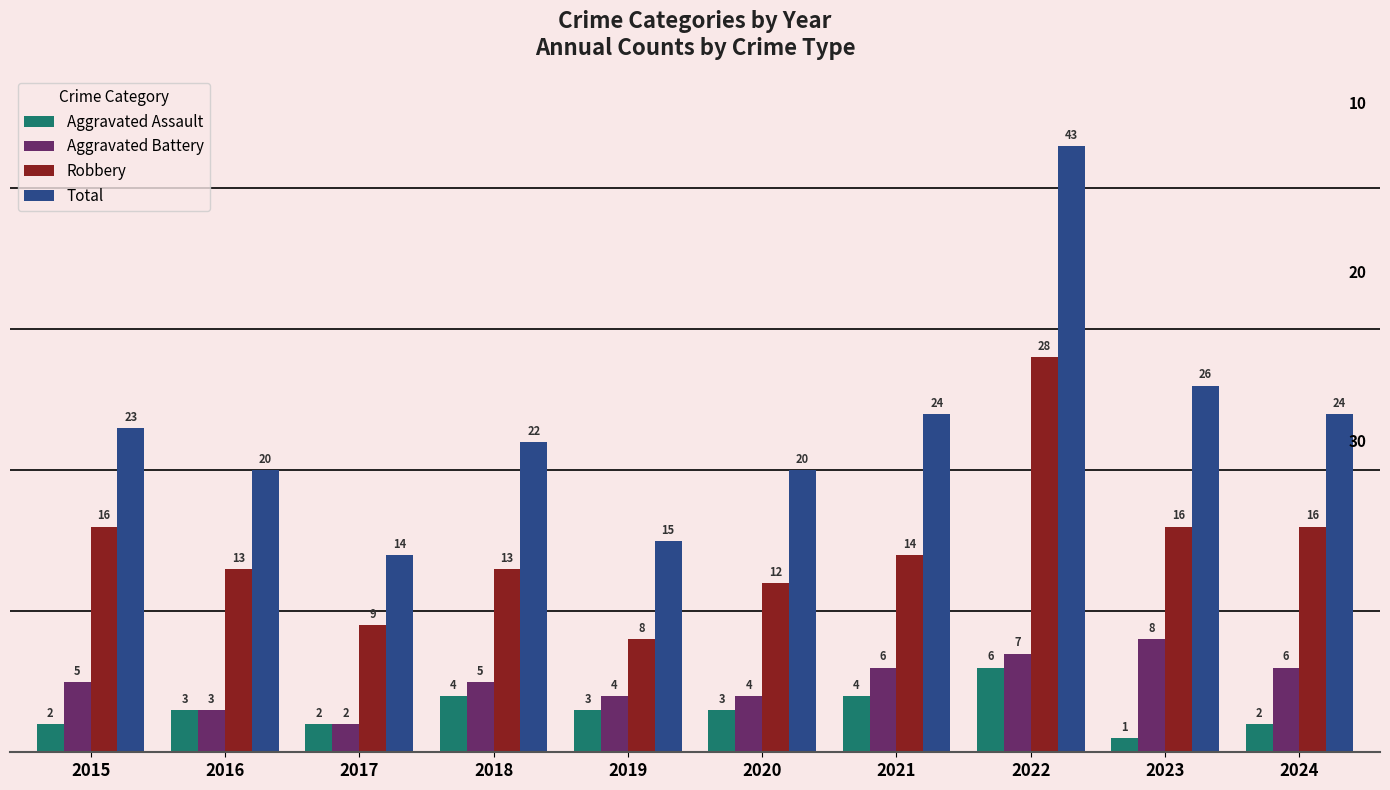

How many bars are there in each group?

4